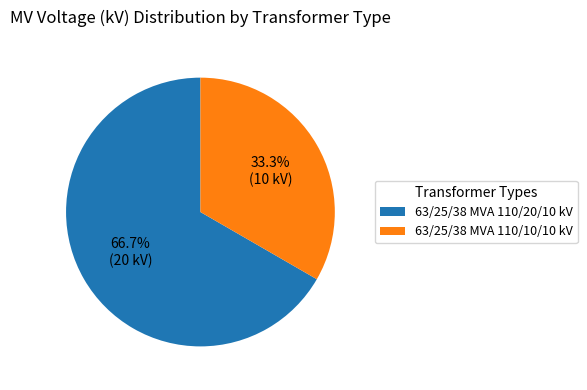

Combined, what portion of the pie is 63/25/38 MVA 110/10/10 kV and 63/25/38 MVA 110/20/10 kV?

100.0%